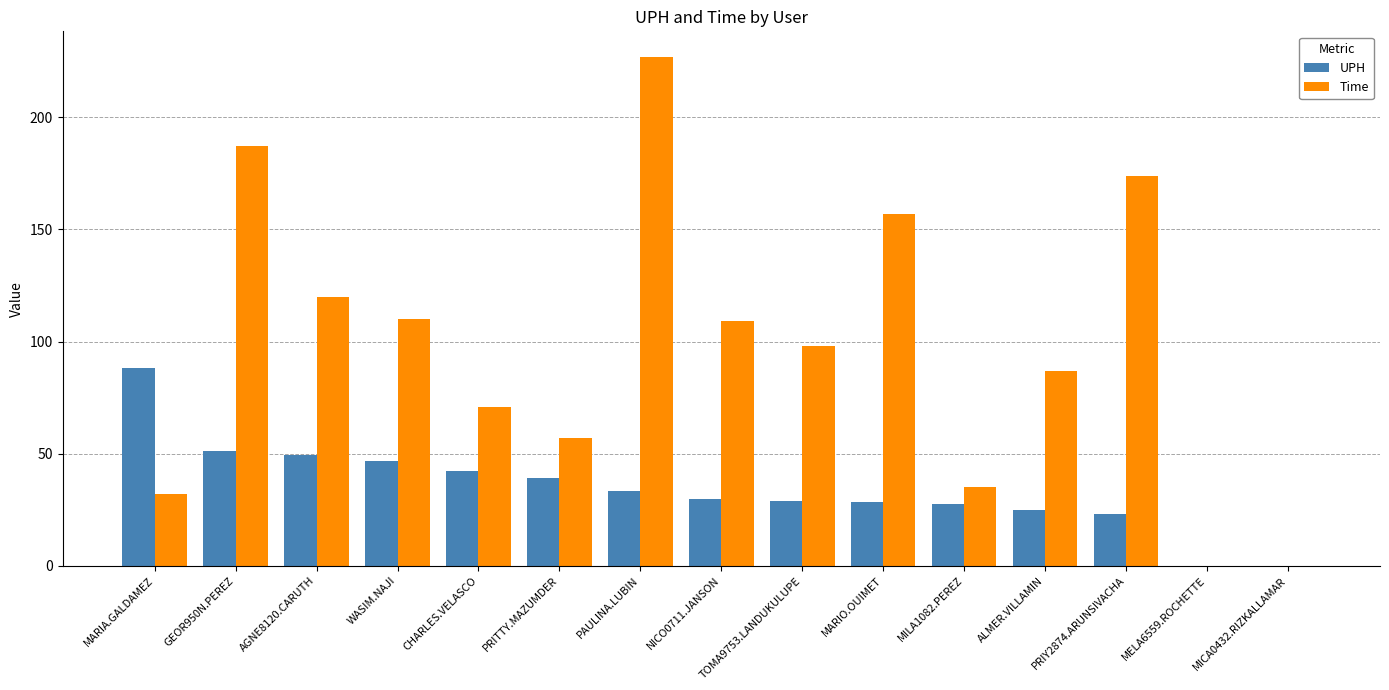

What are all the series names shown in the legend?

UPH, Time